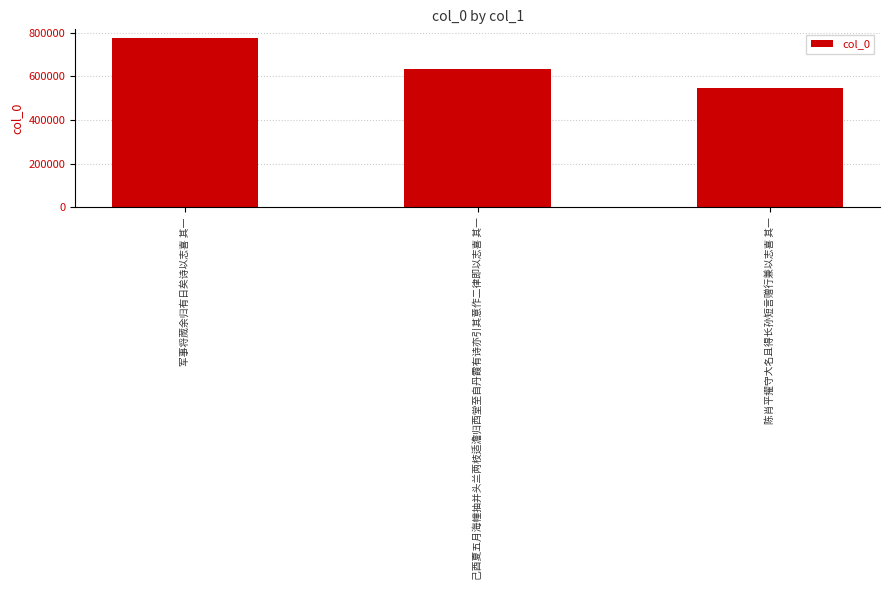

What value does the data have at 己酉夏五月海幢抽并头兰两枝适澹归西堂至自丹霞有诗亦引其意作二律即以志喜 其一, to the nearest 100?

634100